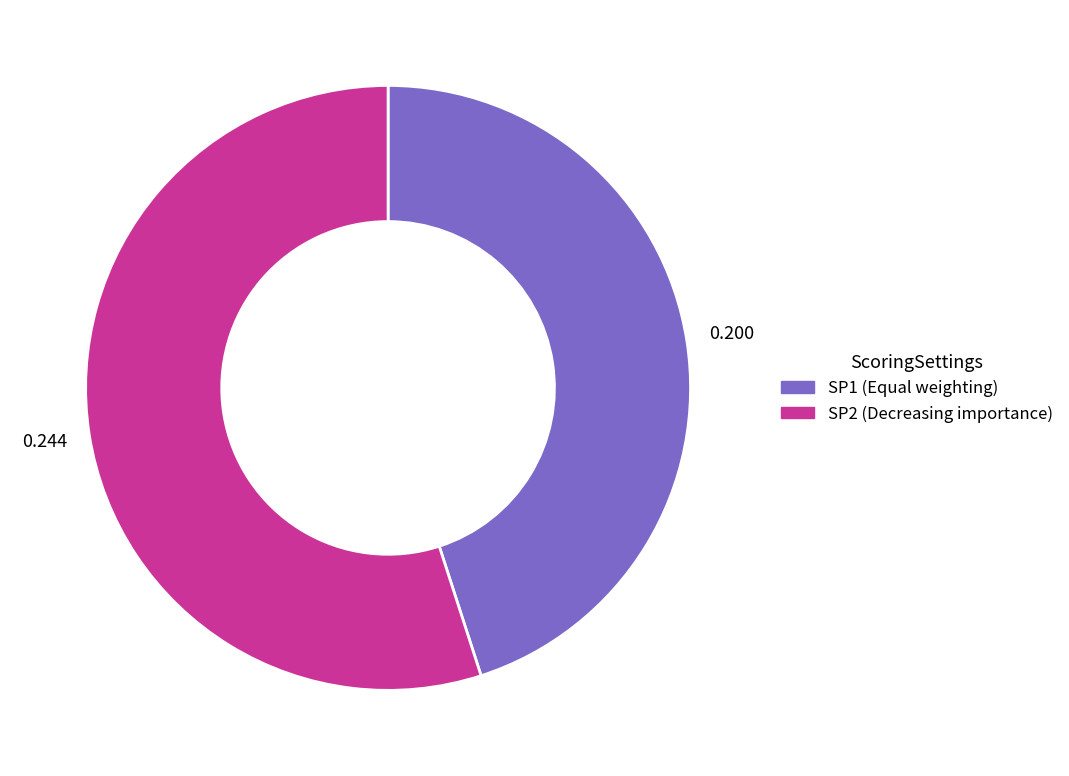

Which has a higher value, SP2 or SP1?

SP2